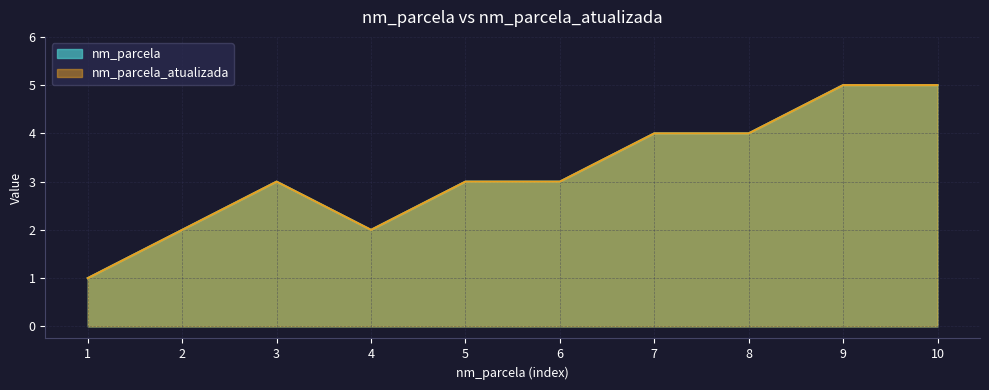

True or false: nm_parcela has a value of 1 at 10.

False